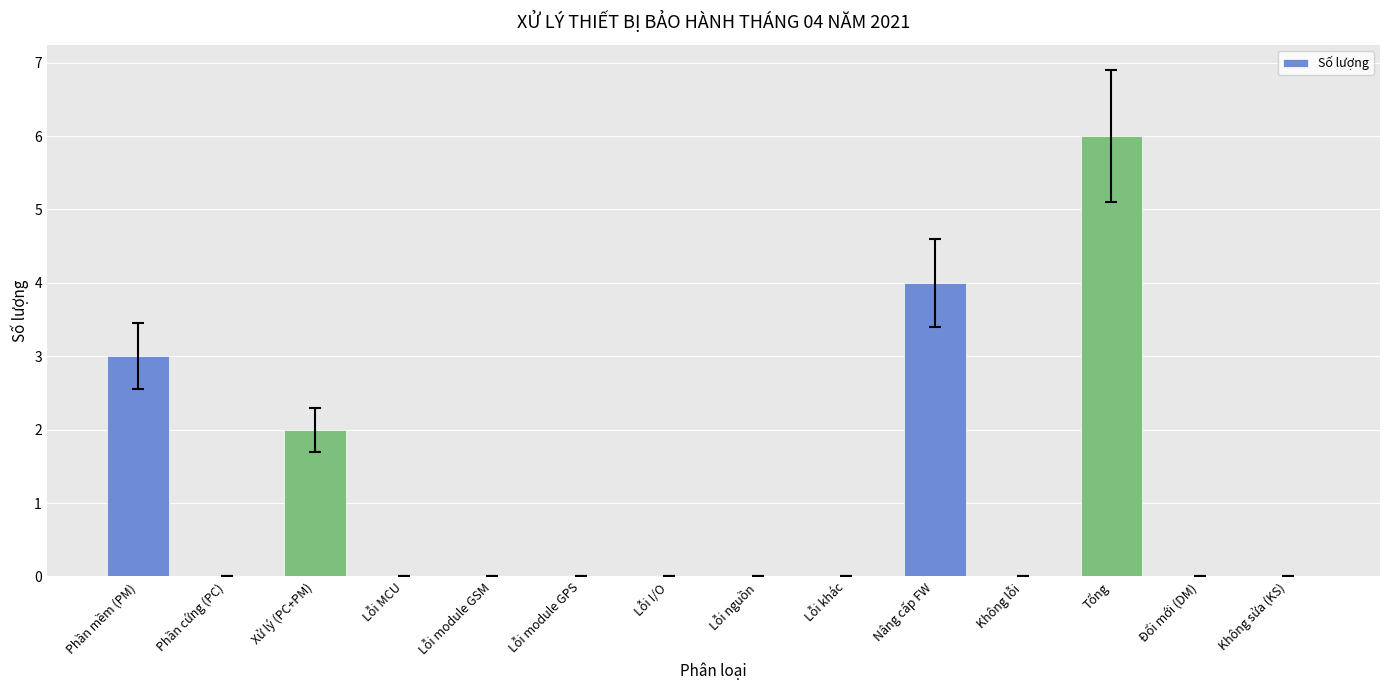

What is the sum of all values?

15